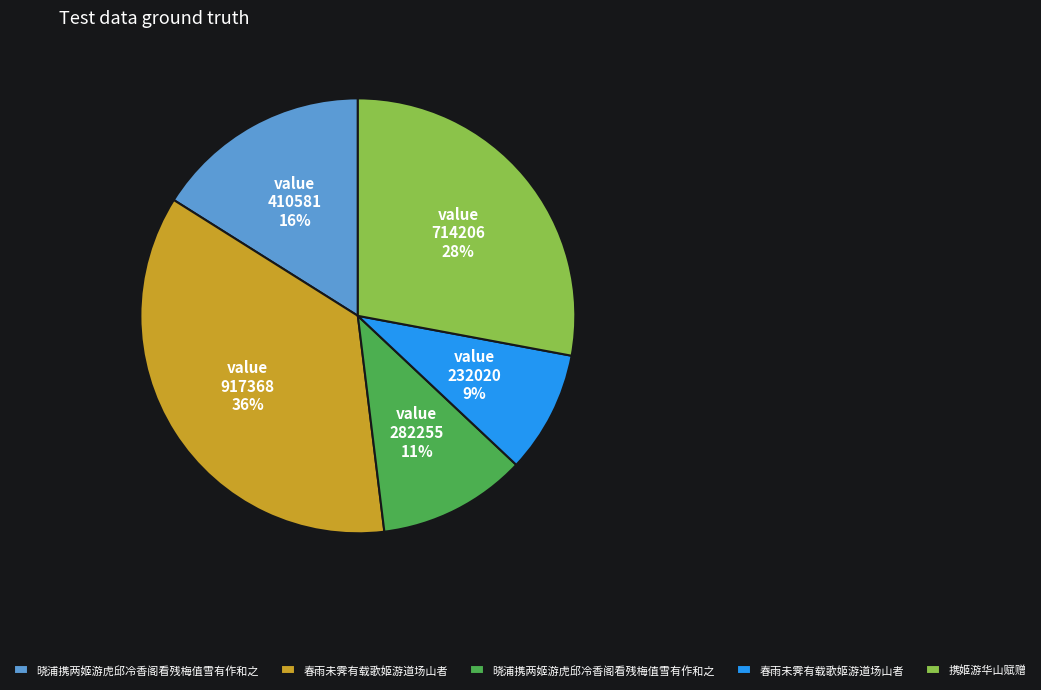

To the nearest percent, what is the difference between the largest and smallest slice percentages?

27%